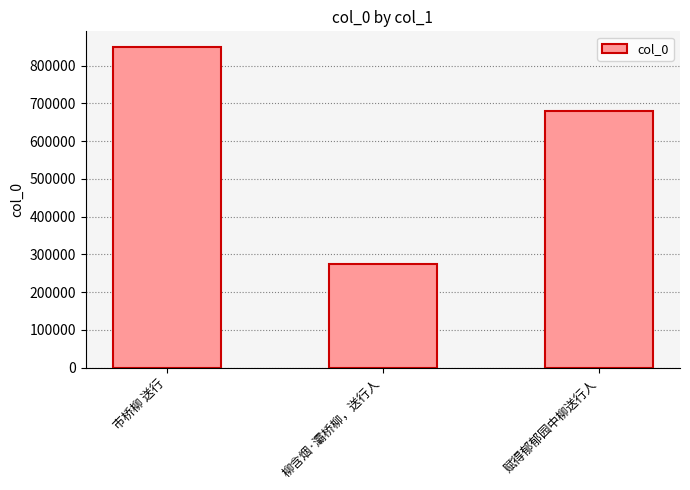

Rank the categories by value from lowest to highest.

柳含烟·灞桥柳，送行人, 赋得郁郁园中柳送行人, 市桥柳 送行